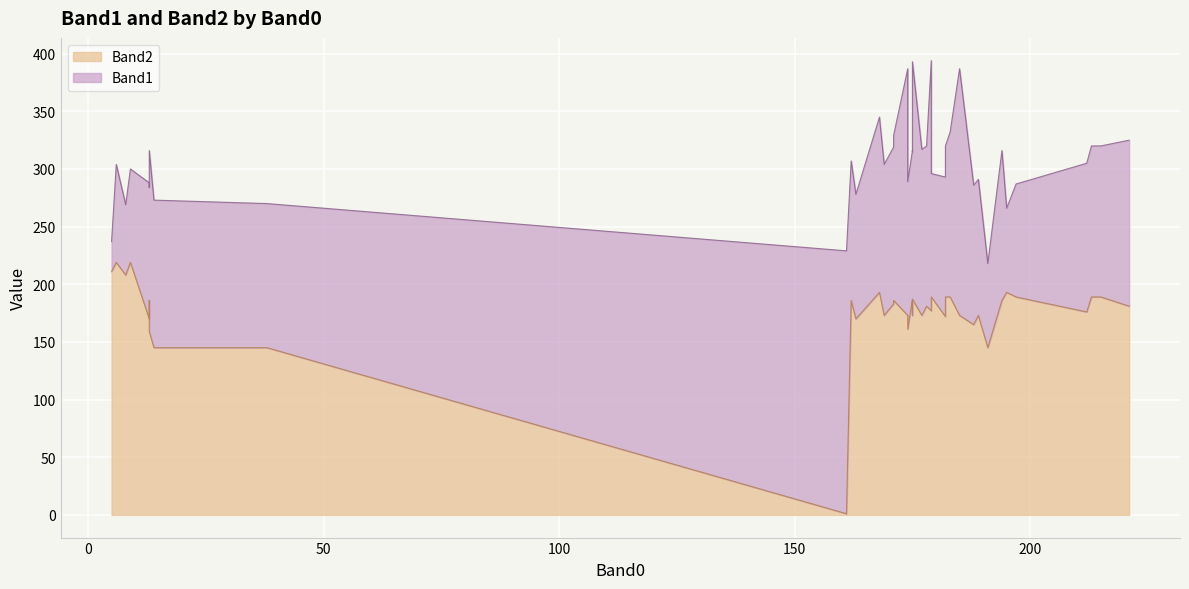

What is the value of the Band2 point at the 22nd from the left?

173